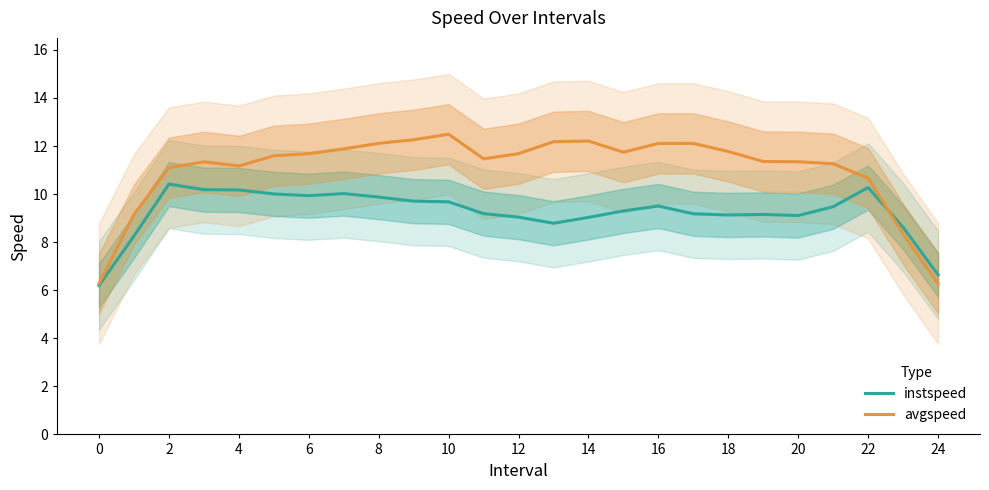

Is the value of avgspeed at 0 greater than the value of instspeed at 14?

No